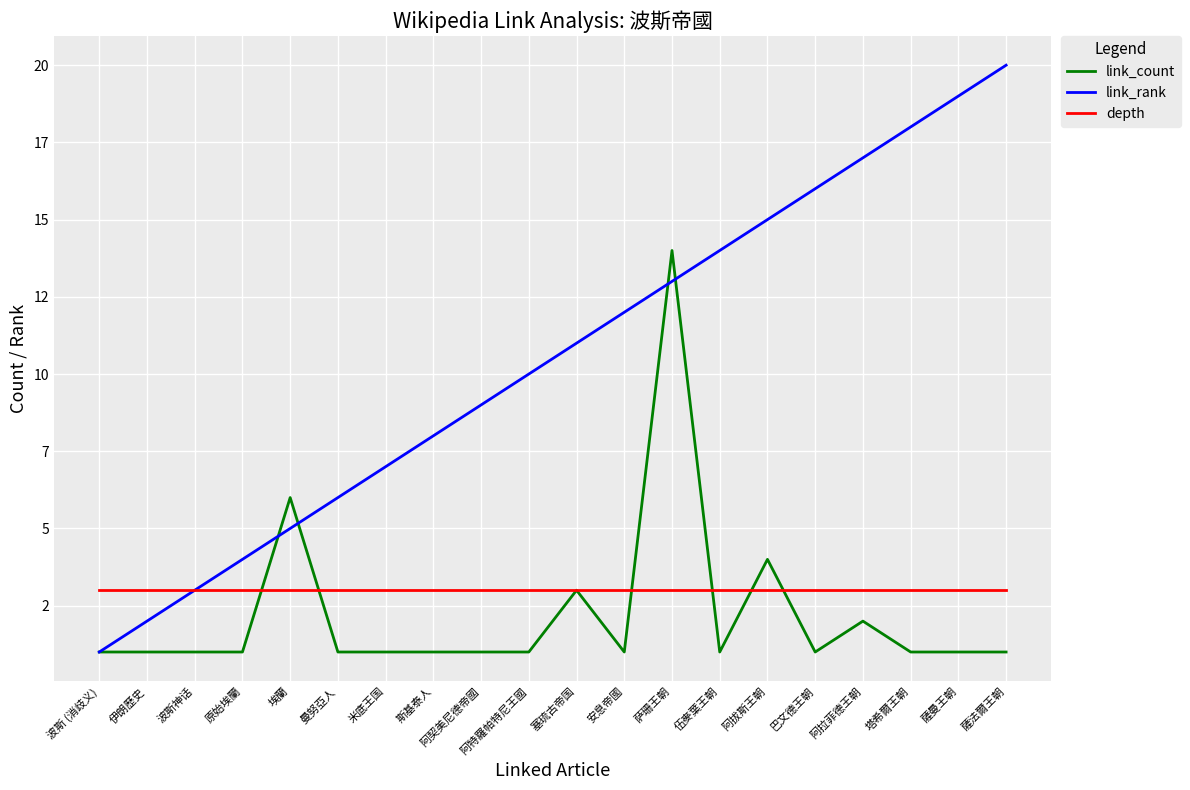

What is the difference between the second highest and second lowest values in the link_count series?

5